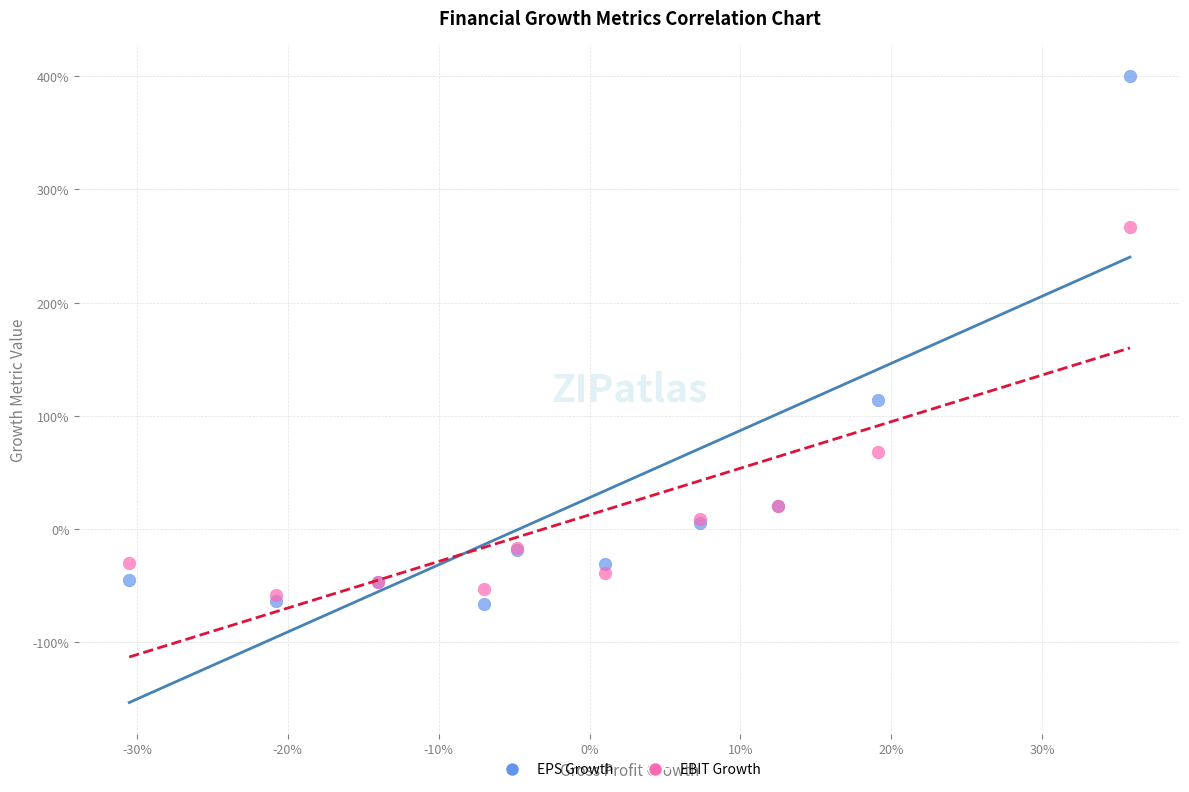

Which series reaches the maximum Y coordinate?

EPS Growth